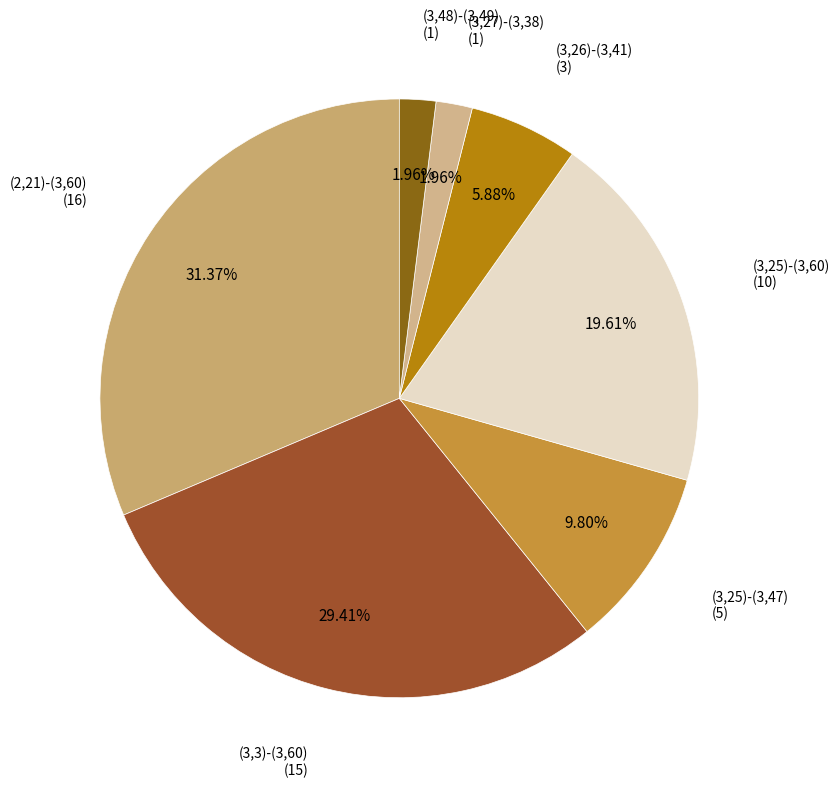

Which category has the smallest portion of the pie?

(3,27)-(3,38)